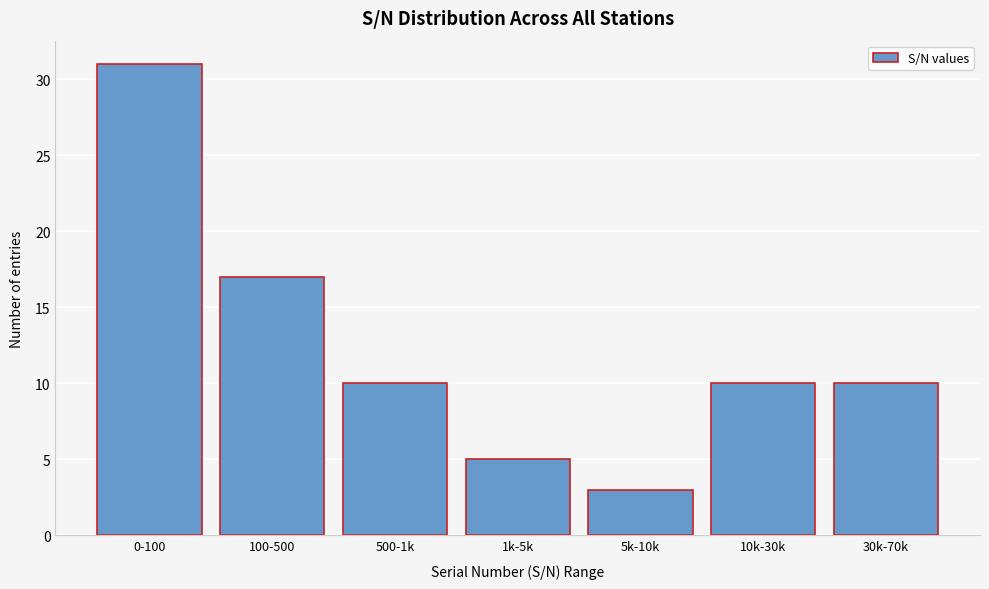

Reading left to right, extract all data points from this chart.

31	17	10	5	3	10	10